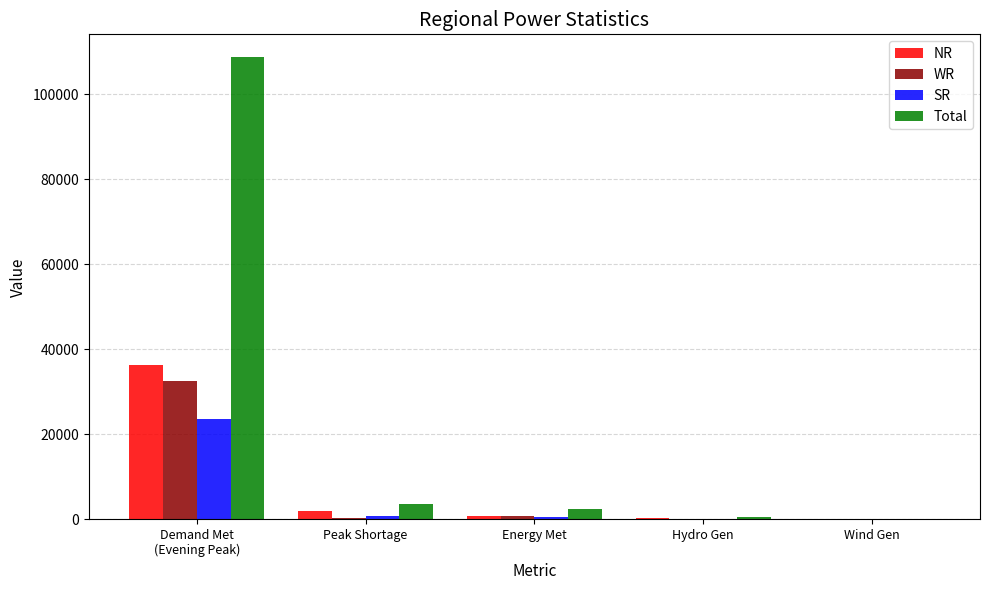

What is the sum of all WR values?

33715